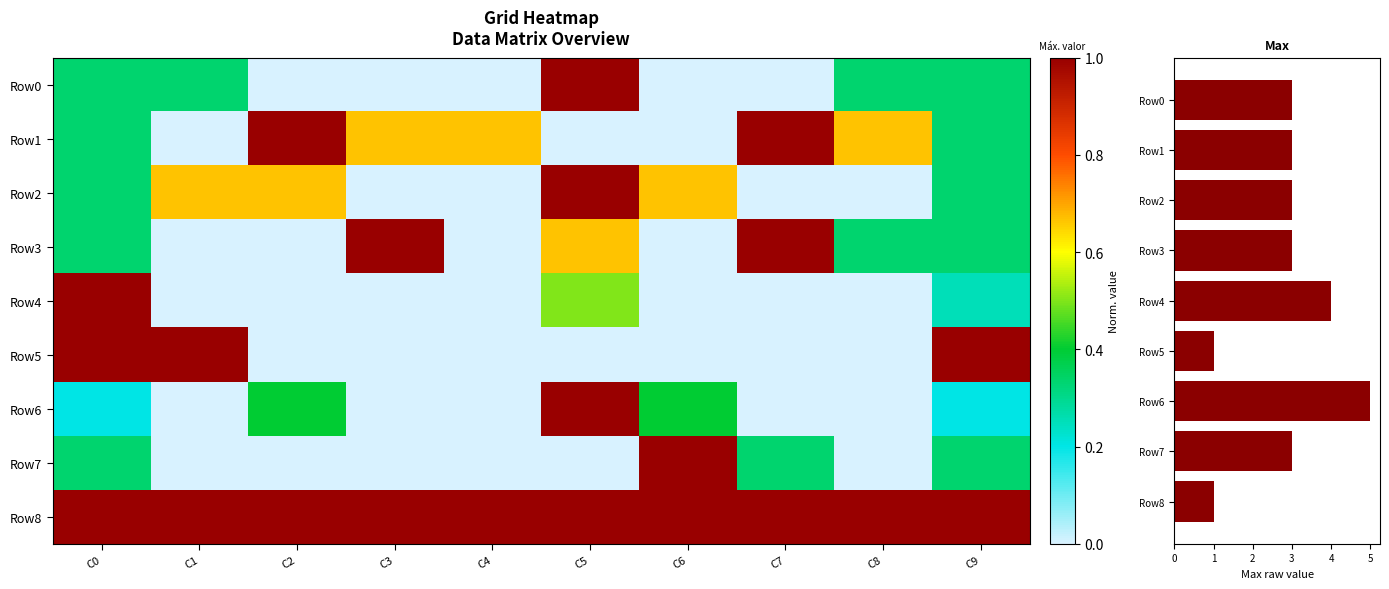

Which series changed the most between C1 and C8?

Row5